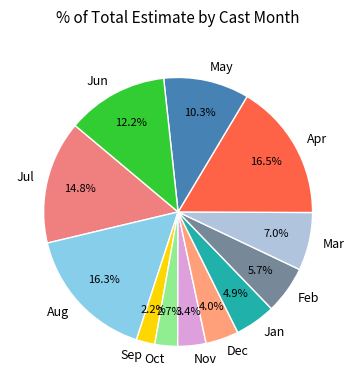

Count the number of slices in the pie.

12